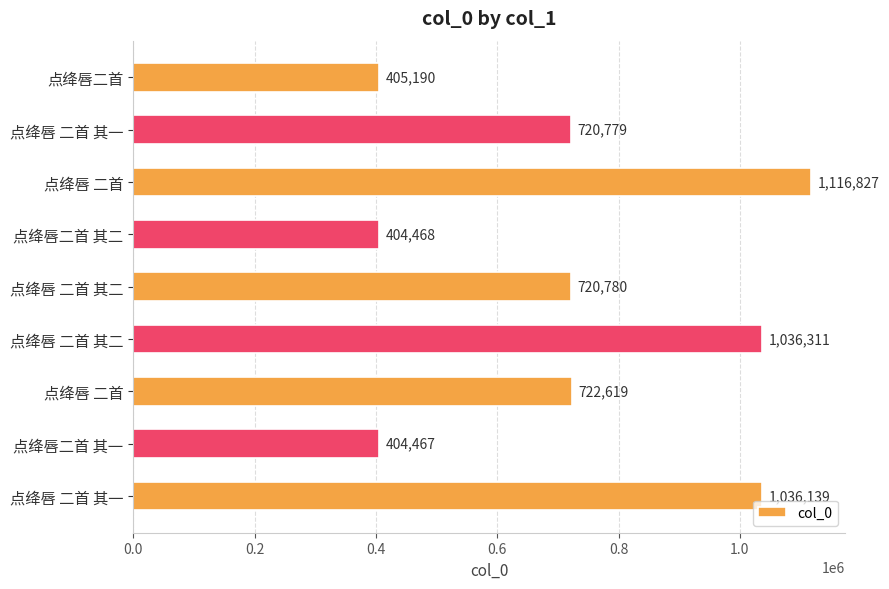

Does the chart contain stacked bars?

No